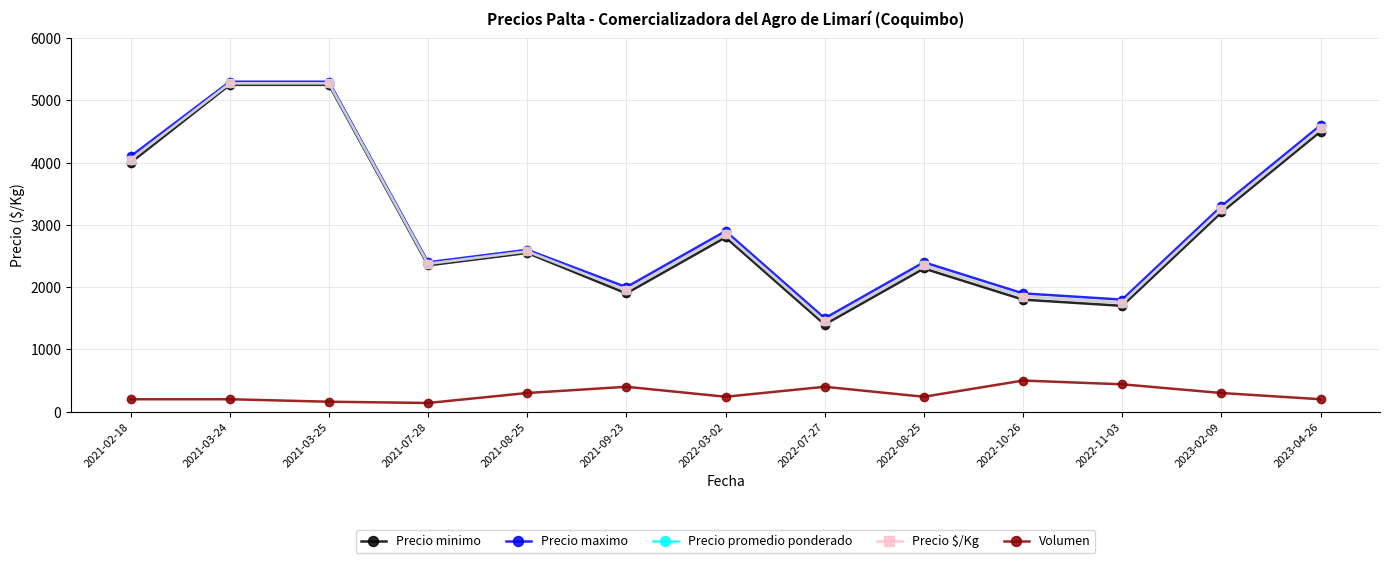

What is the lowest value of the Precio promedio ponderado series?

1450